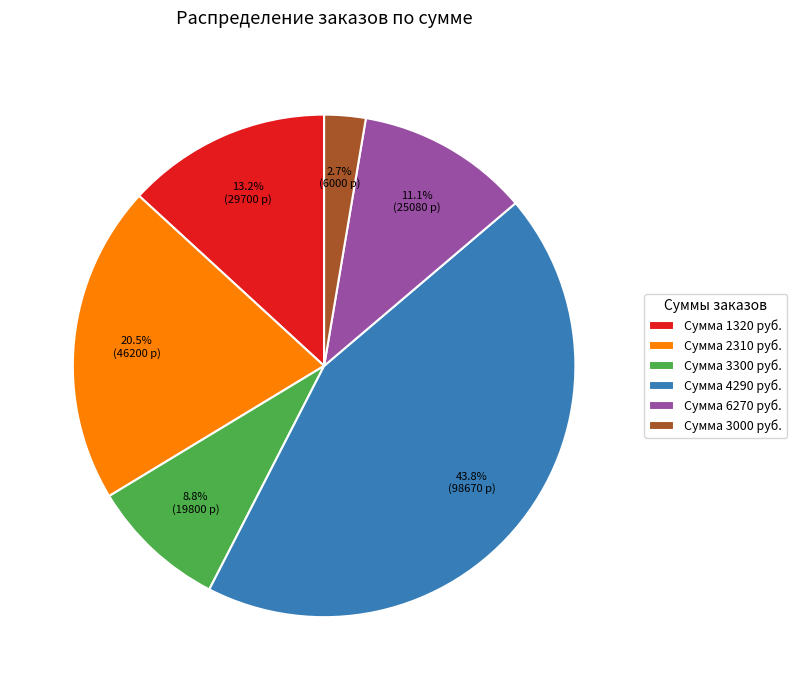

Which has a higher value, Сумма 1320 руб. or Сумма 6270 руб.?

Сумма 1320 руб.